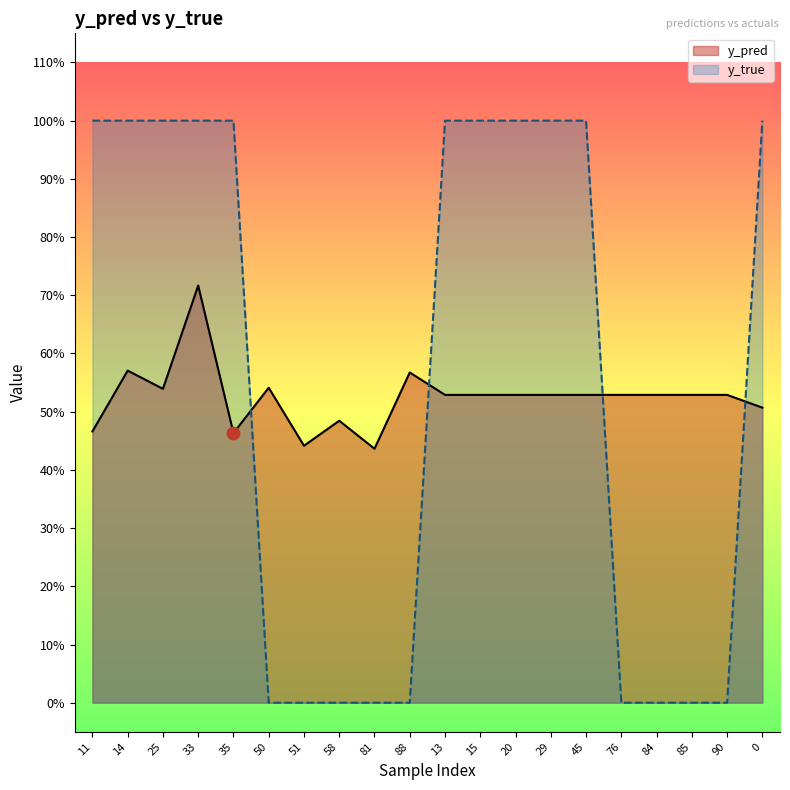

At which category is the sum across all series the highest?

33